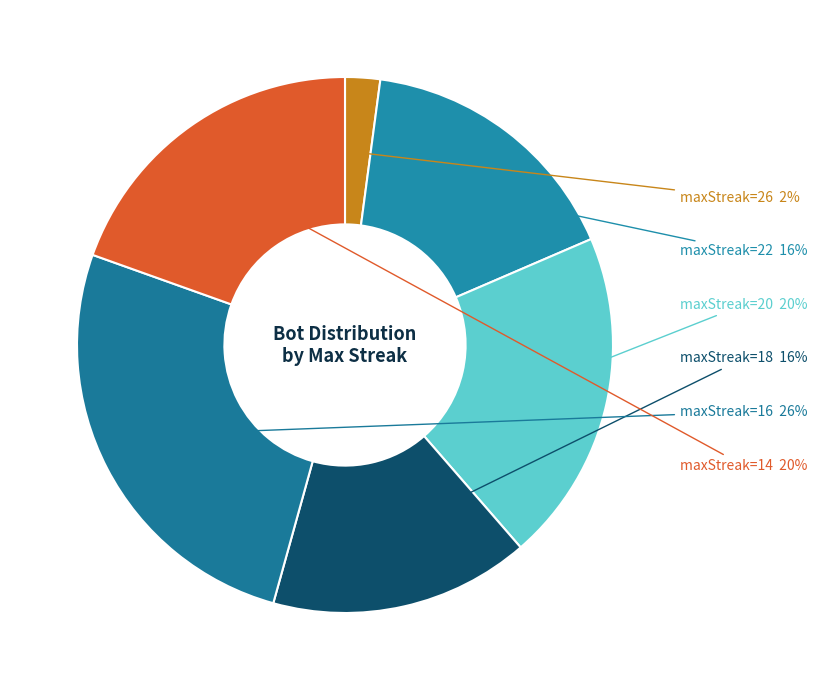

How many segments does this pie chart have?

6